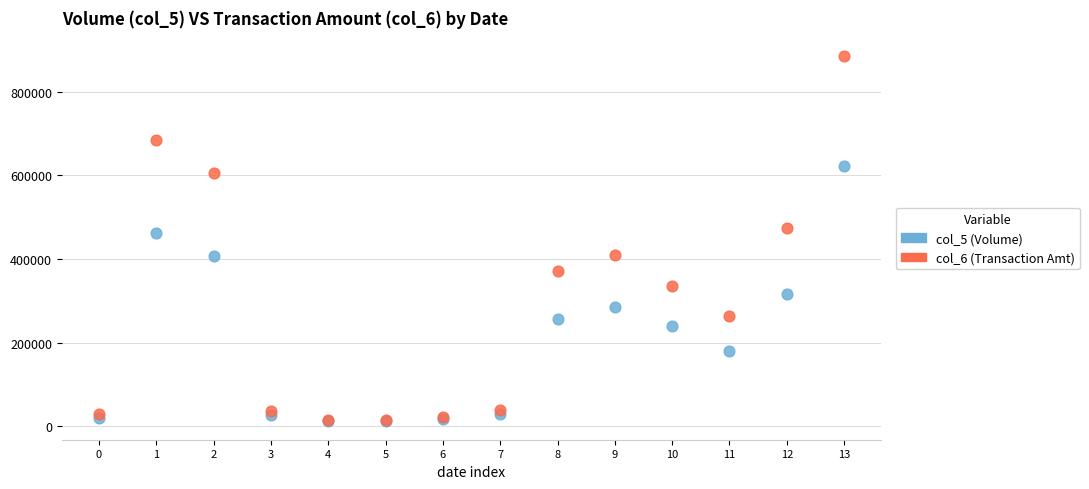

Across all series, what Y value is closest to 449115?

462000